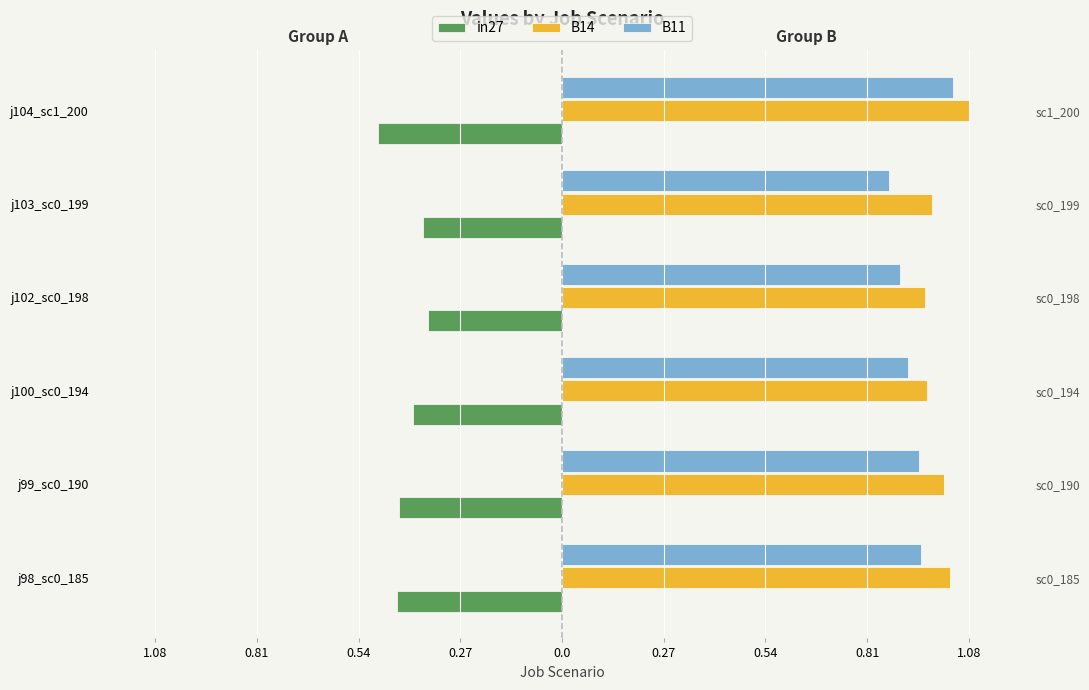

What is the difference between the in27 values at j104_sc1_200 and j103_sc0_199?

0.1